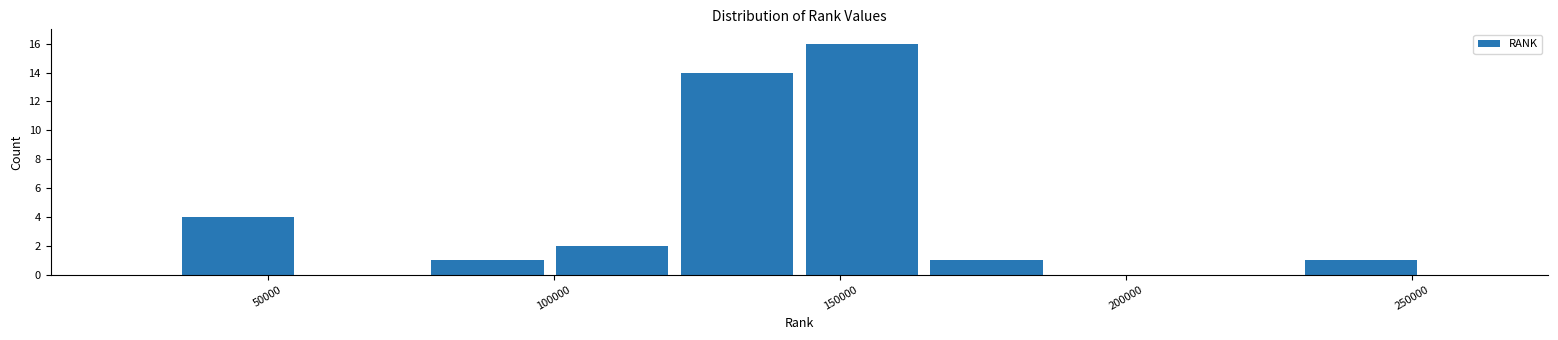

Reading left to right, list every bar in this chart as the range it spans on the x-axis followed by its height. Neither the bar edges nor the heights are printed on the chart, so give them approximately, as read against the axes.

35000 to 55000: 4
55000 to 75000: 0
75000 to 100000: 1
100000 to 120000: 2
120000 to 145000: 14
145000 to 165000: 16
165000 to 185000: 1
185000 to 210000: 0
210000 to 230000: 0
230000 to 250000: 1